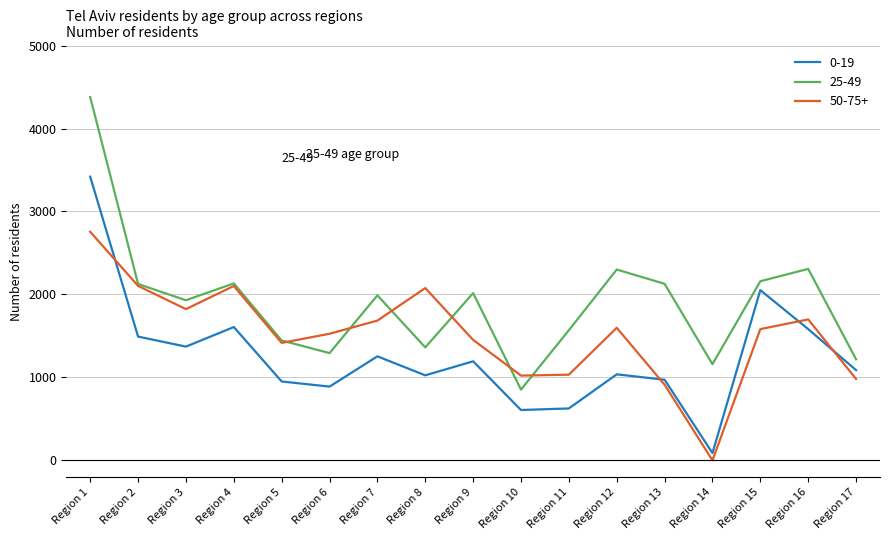

At Region 8, list the series in order from largest to smallest.

50-75+, 25-49, 0-19